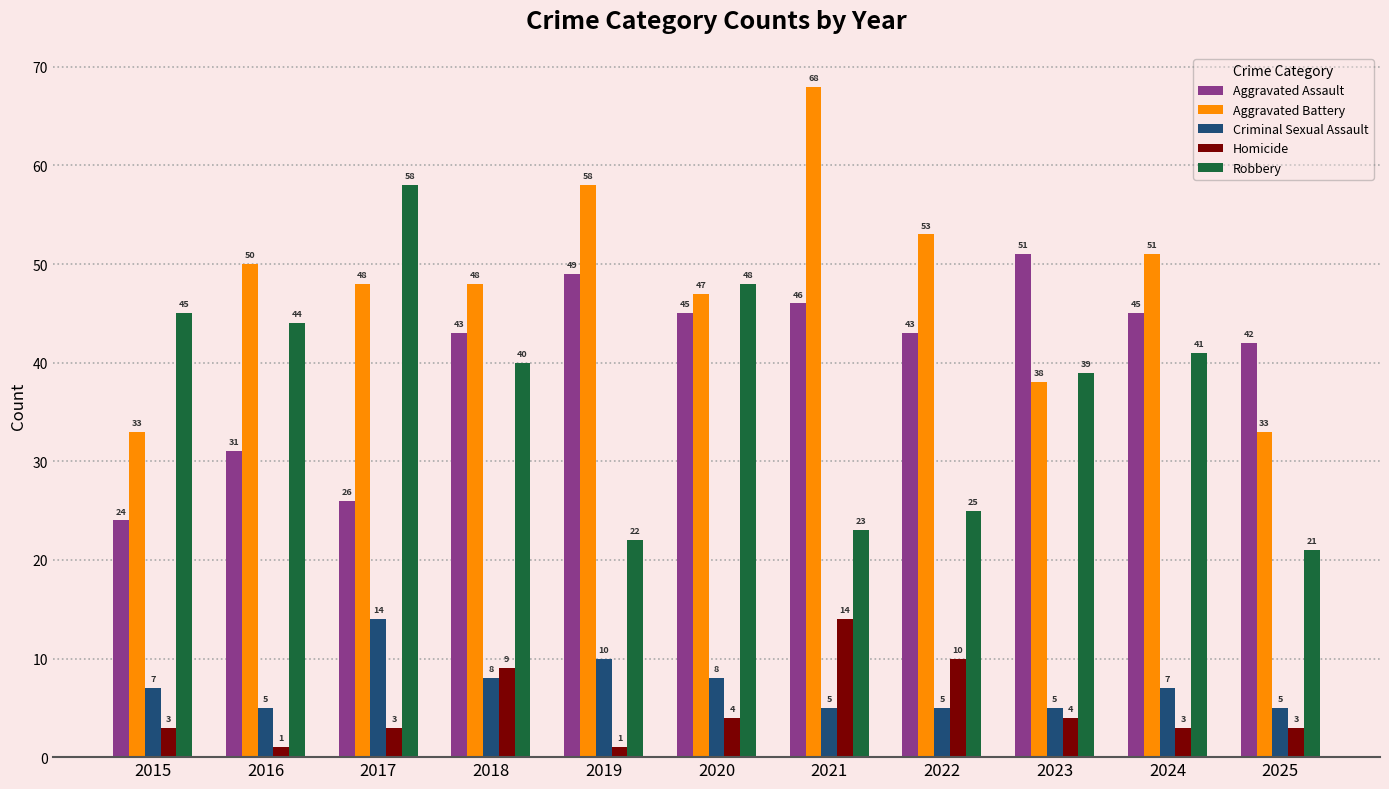

What is the spread (max minus min) of values at 2023?

47